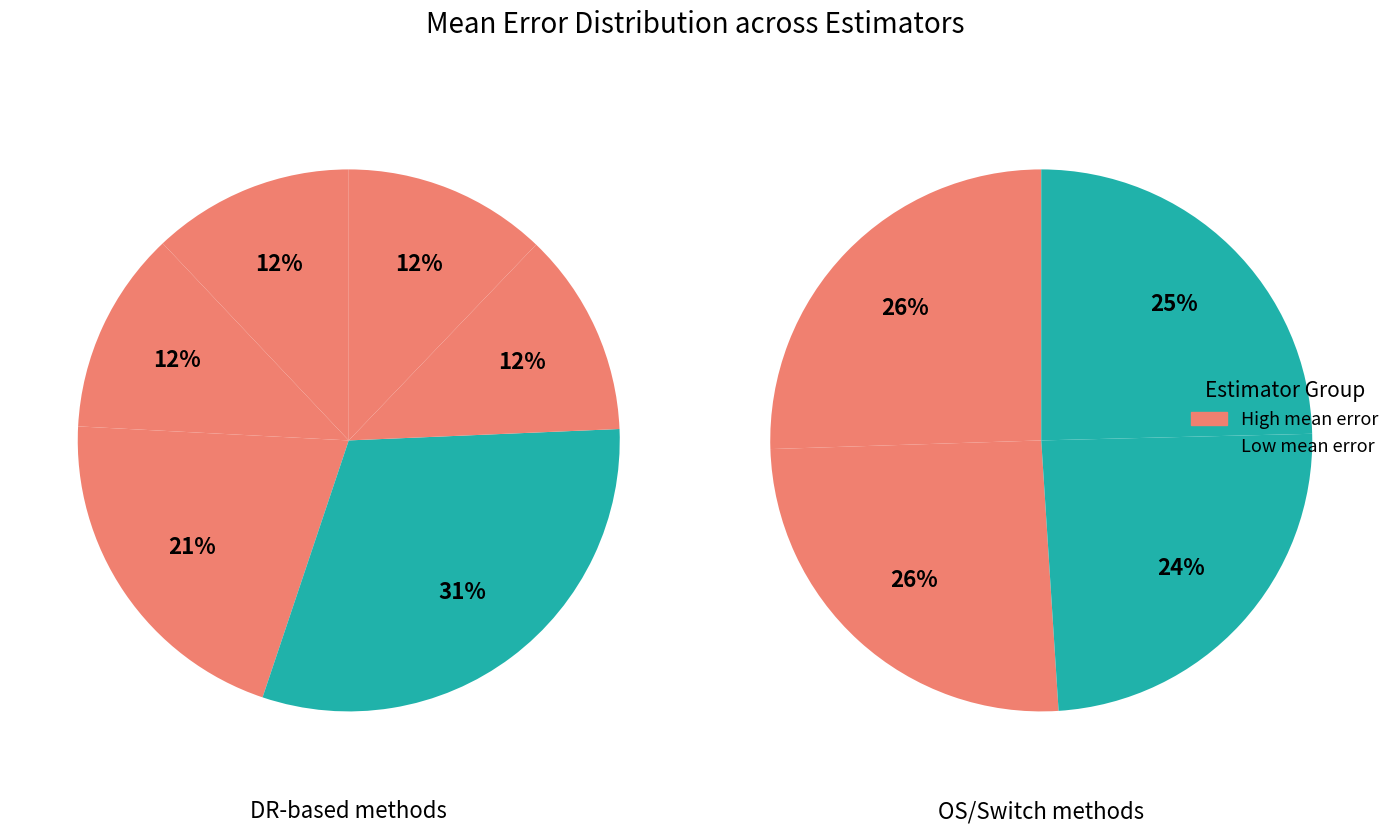

To the nearest percent, what is the combined percentage of dr-ibt (oracle) and dr-ibt (tau=0)?

22%